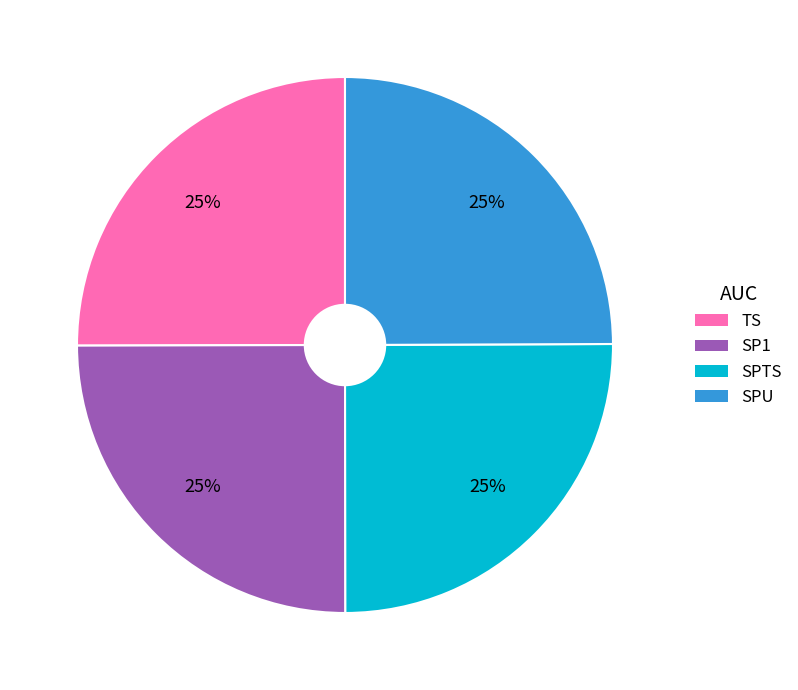

How many slices are in this pie chart?

4